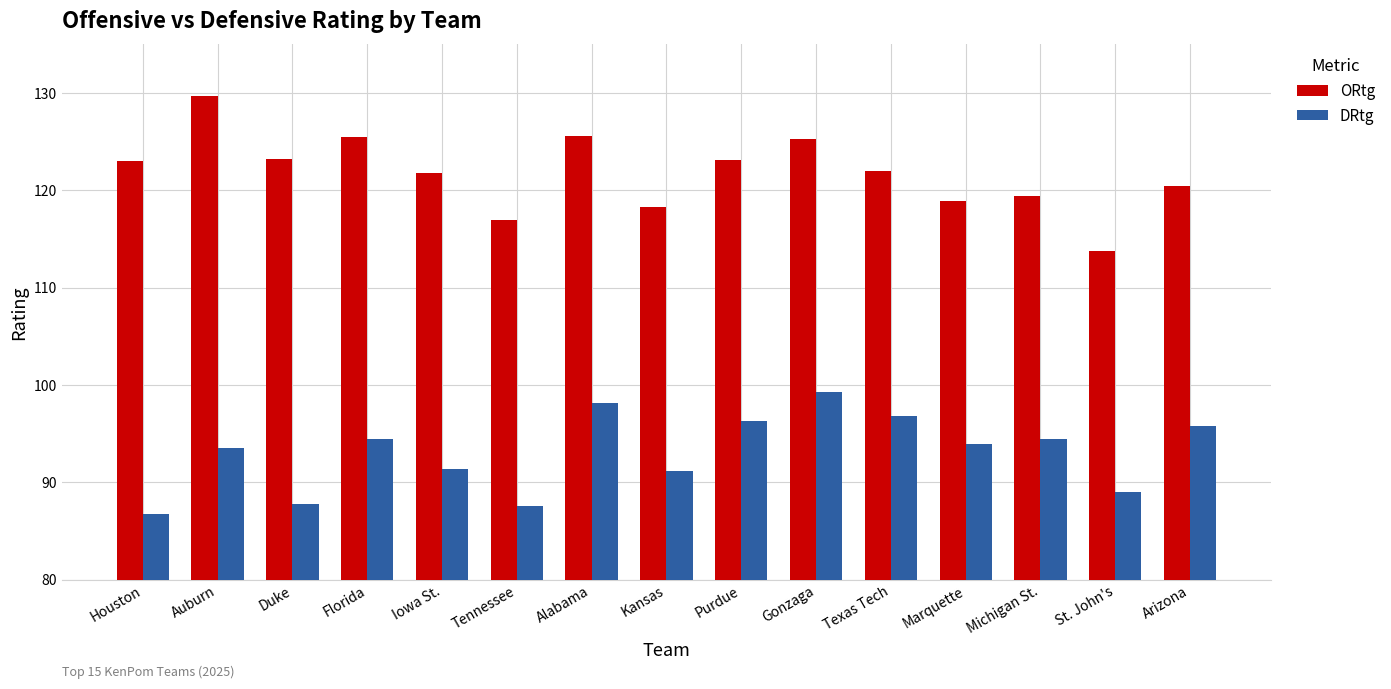

What position from the left is Alabama?

7